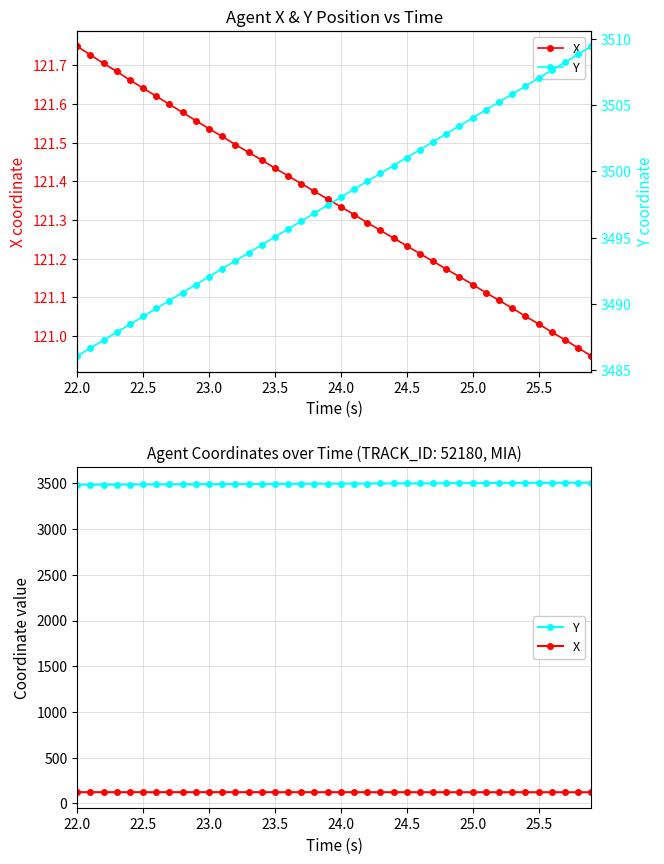

Is the value of Y at 39 greater than the value of X at 23.0?

Yes